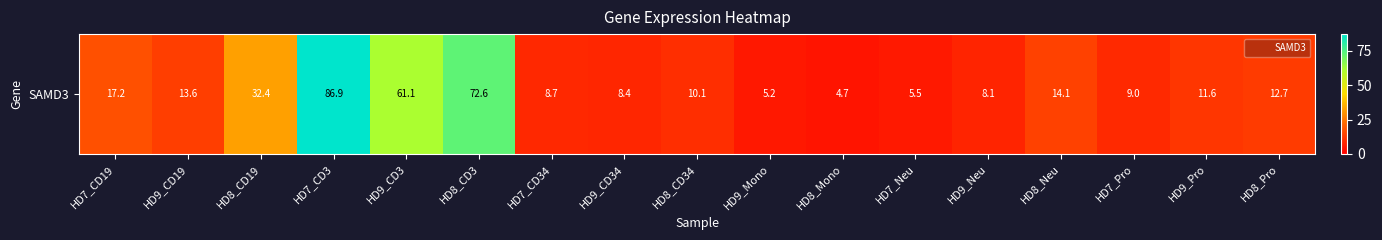

What is the smallest value displayed?

4.7